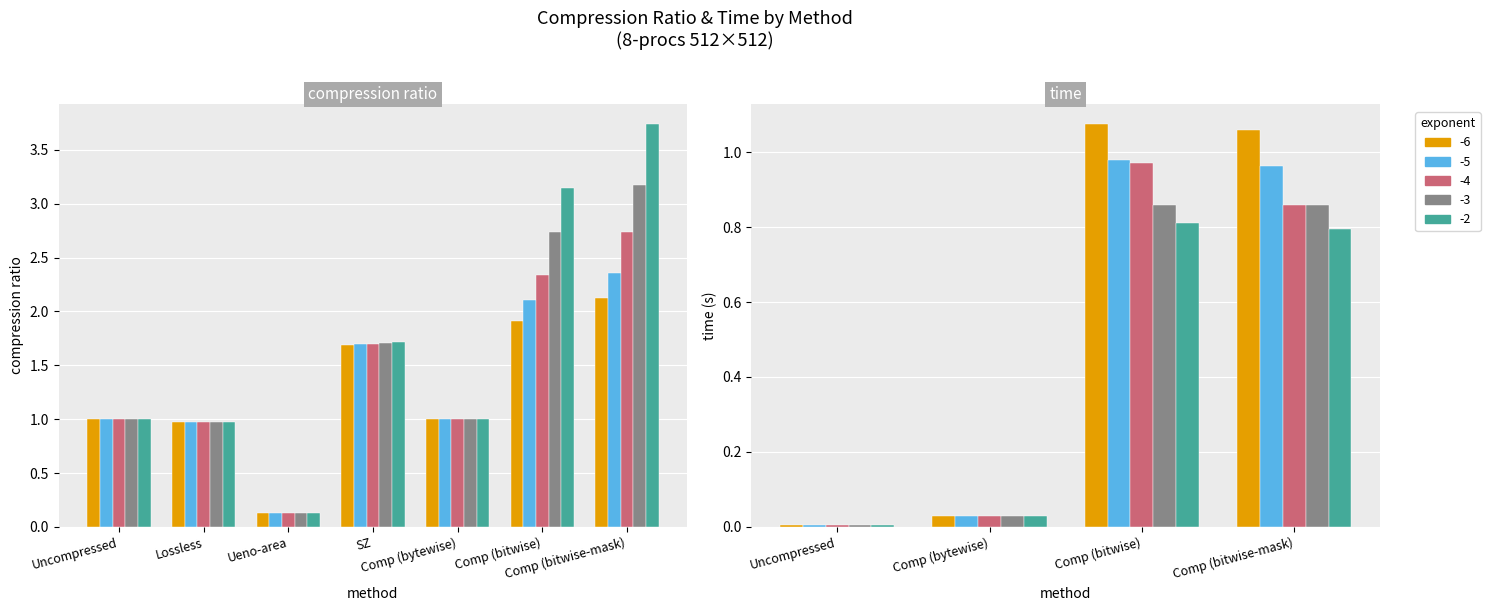

Reading left to right, extract all data points from this chart.

-6: Uncompressed=1.0	Lossless=1.0	Ueno-area=0.1	SZ=1.7	Comp (bytewise)=1.0	Comp (bitwise)=1.9	Comp (bitwise-mask)=2.1
-5: Uncompressed=1.0	Lossless=1.0	Ueno-area=0.1	SZ=1.7	Comp (bytewise)=1.0	Comp (bitwise)=2.1	Comp (bitwise-mask)=2.4
-4: Uncompressed=1.0	Lossless=1.0	Ueno-area=0.1	SZ=1.7	Comp (bytewise)=1.0	Comp (bitwise)=2.3	Comp (bitwise-mask)=2.7
-3: Uncompressed=1.0	Lossless=1.0	Ueno-area=0.1	SZ=1.7	Comp (bytewise)=1.0	Comp (bitwise)=2.7	Comp (bitwise-mask)=3.2
-2: Uncompressed=1.0	Lossless=1.0	Ueno-area=0.1	SZ=1.7	Comp (bytewise)=1.0	Comp (bitwise)=3.1	Comp (bitwise-mask)=3.7